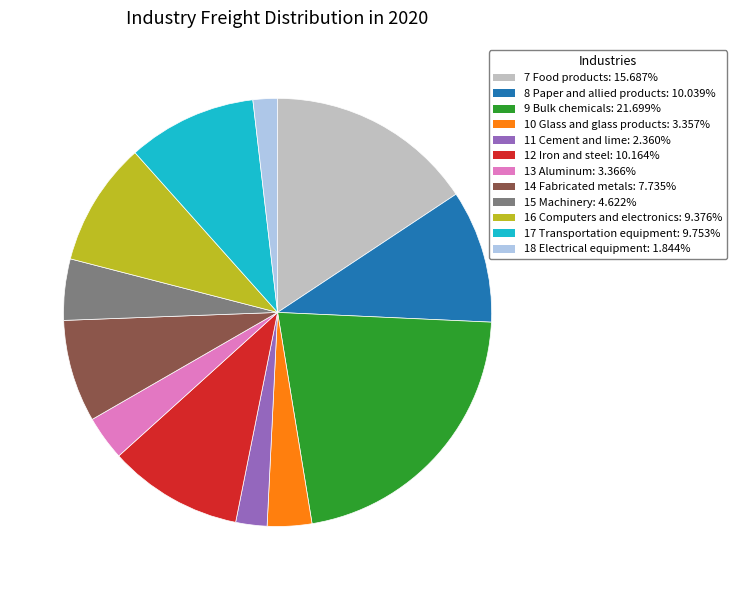

Which category has the smallest portion of the pie?

18 Electrical equipment